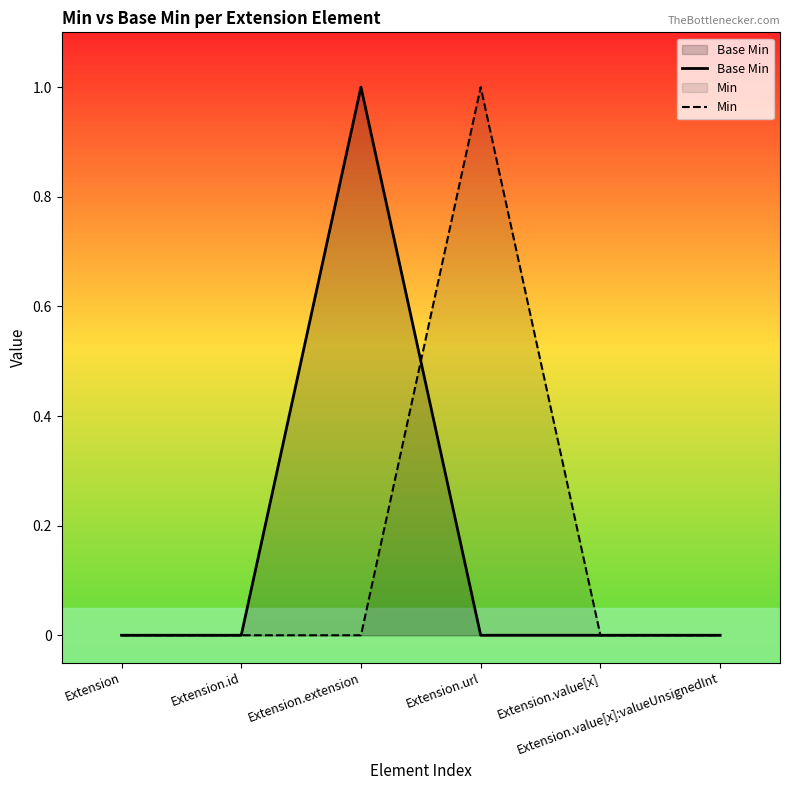

What is the maximum value shown in the chart?

1